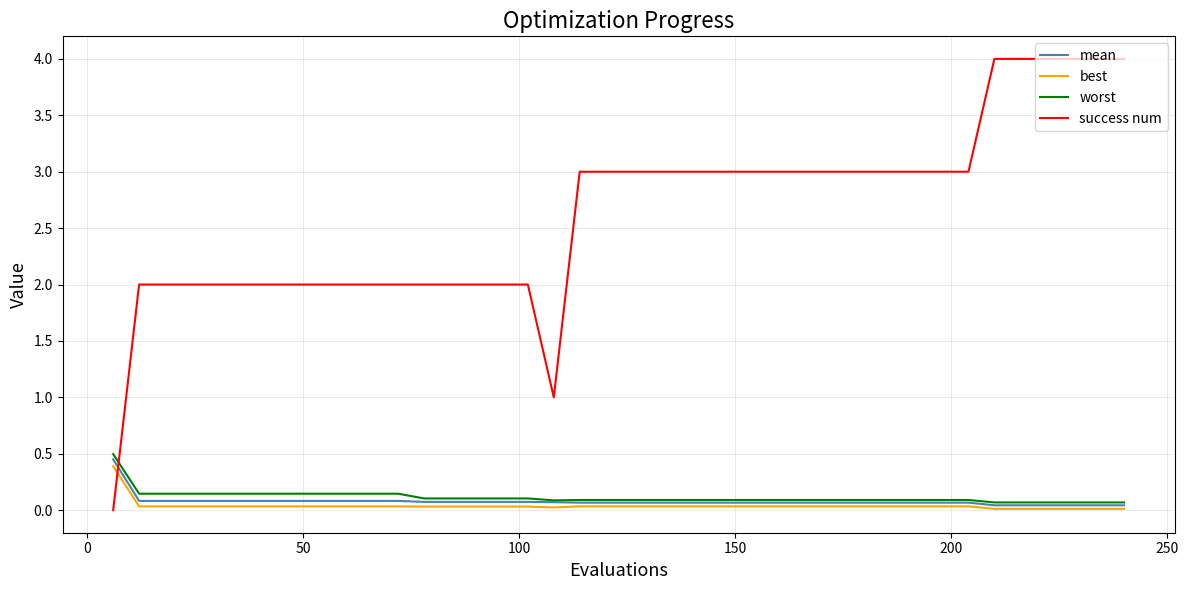

How many lines are shown in the chart?

4